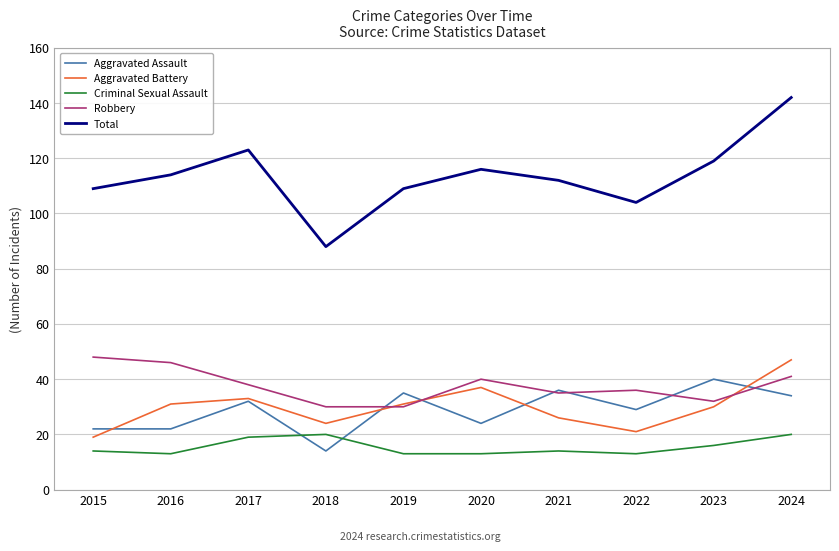

True or false: Criminal Sexual Assault and Aggravated Battery cross at least once.

False